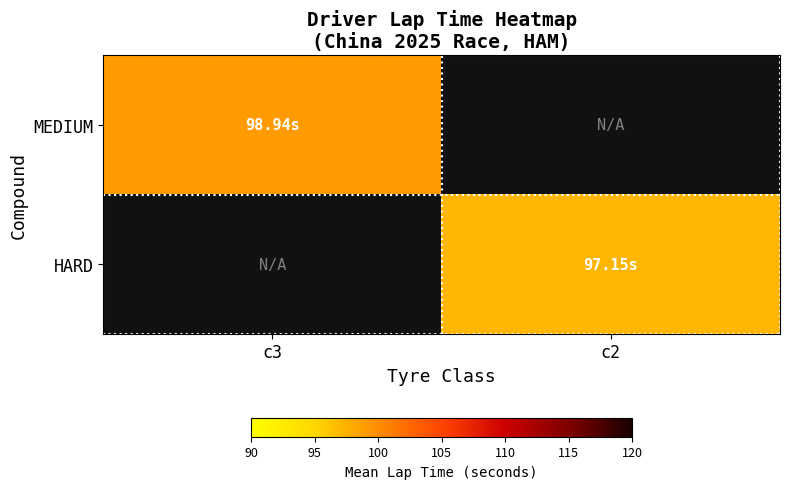

What is the maximum value shown in the chart?

98.9